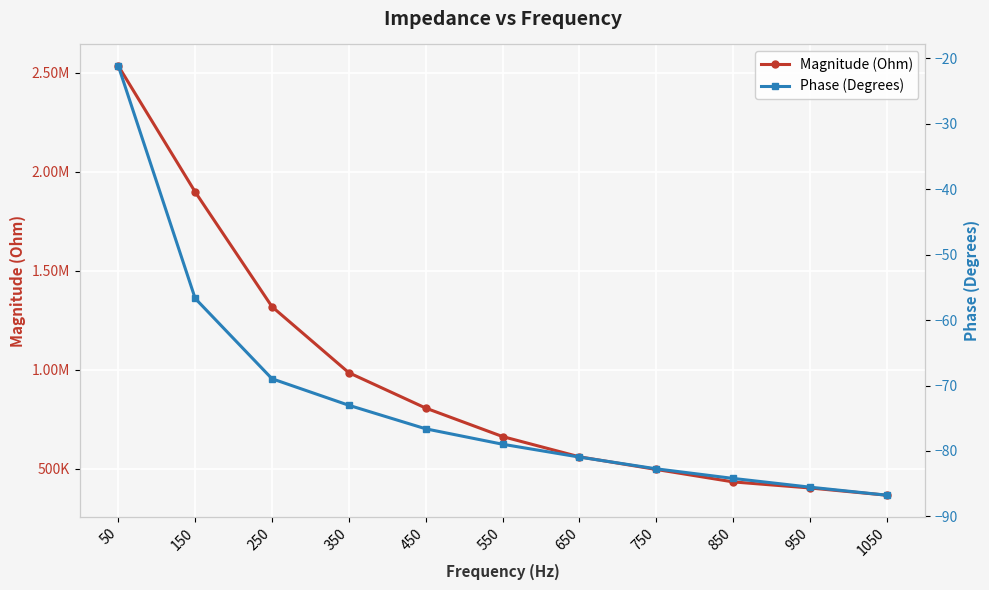

True or false: Phase (Degrees) and Magnitude (Ohm) cross at least once.

False